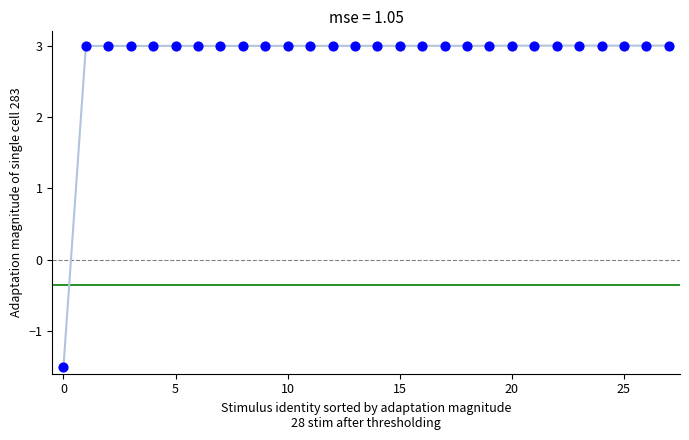

What is the range of Y values (max minus min)?

4.5